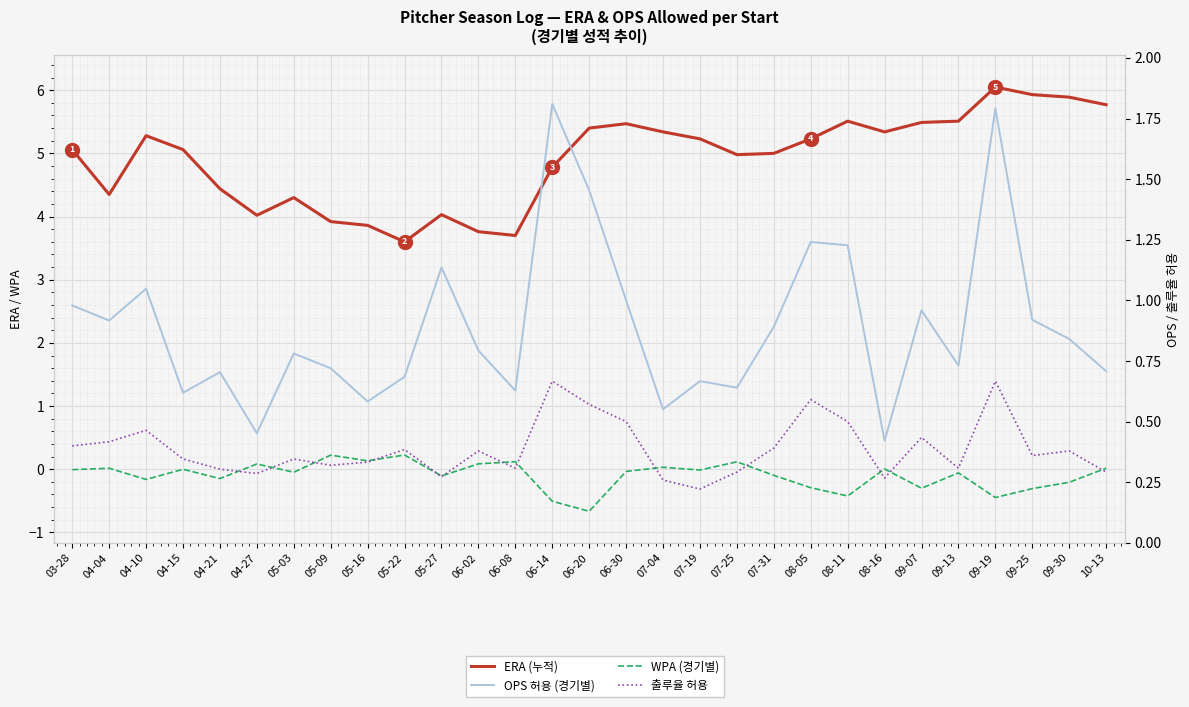

What is the difference between the highest and lowest values at 06-14?

5.3